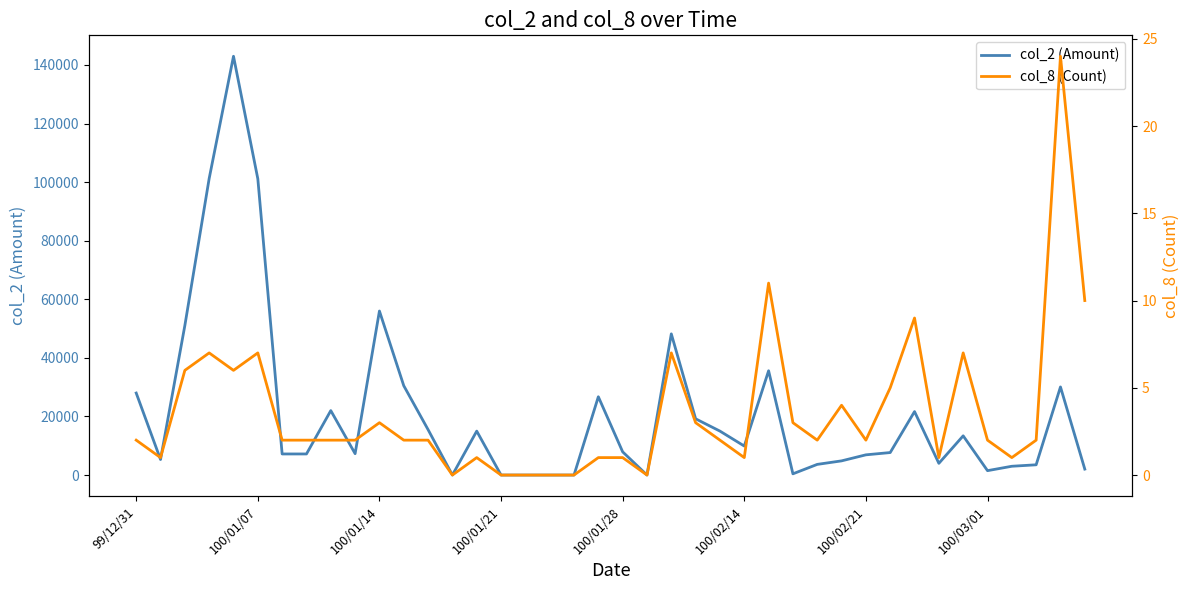

Is this an area chart (filled region under the line)?

No